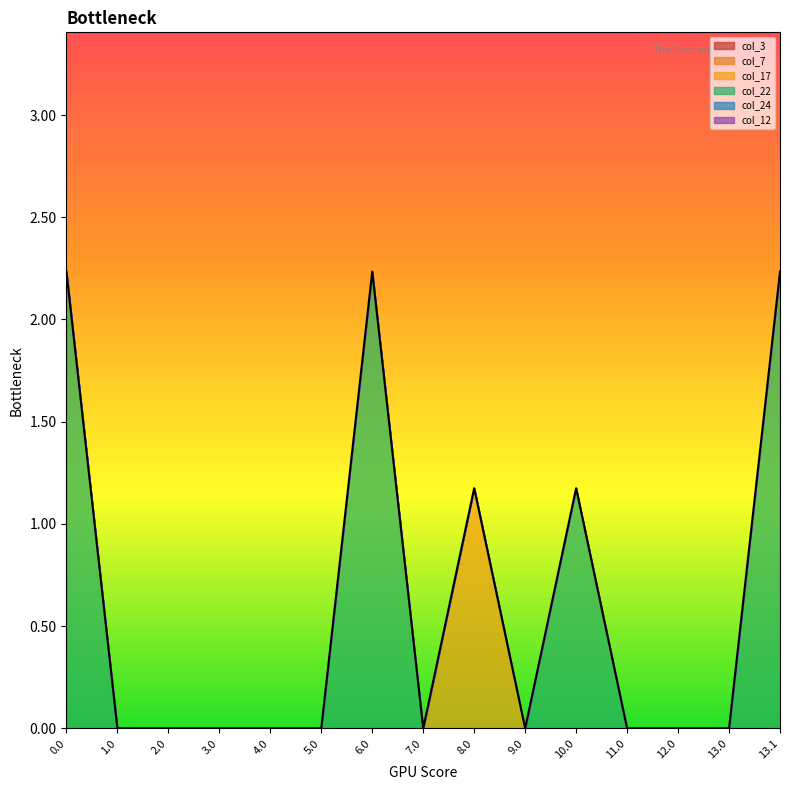

Is the value of col_24 at 8.0 greater than the value of col_3 at 2.0?

No